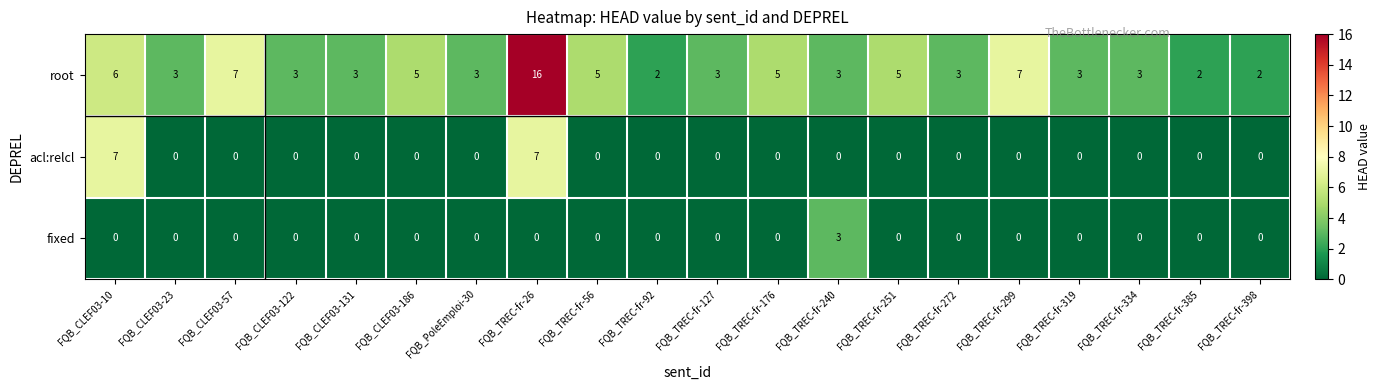

Which series has the widest spread of values?

root